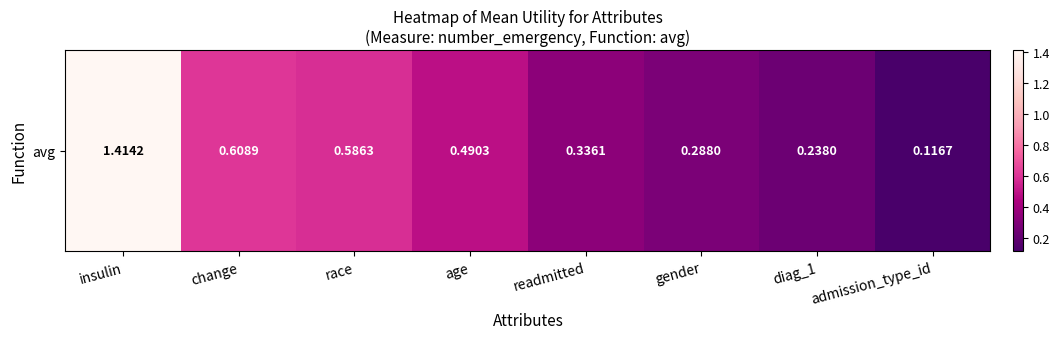

Which category has the lowest value across all series?

admission_type_id